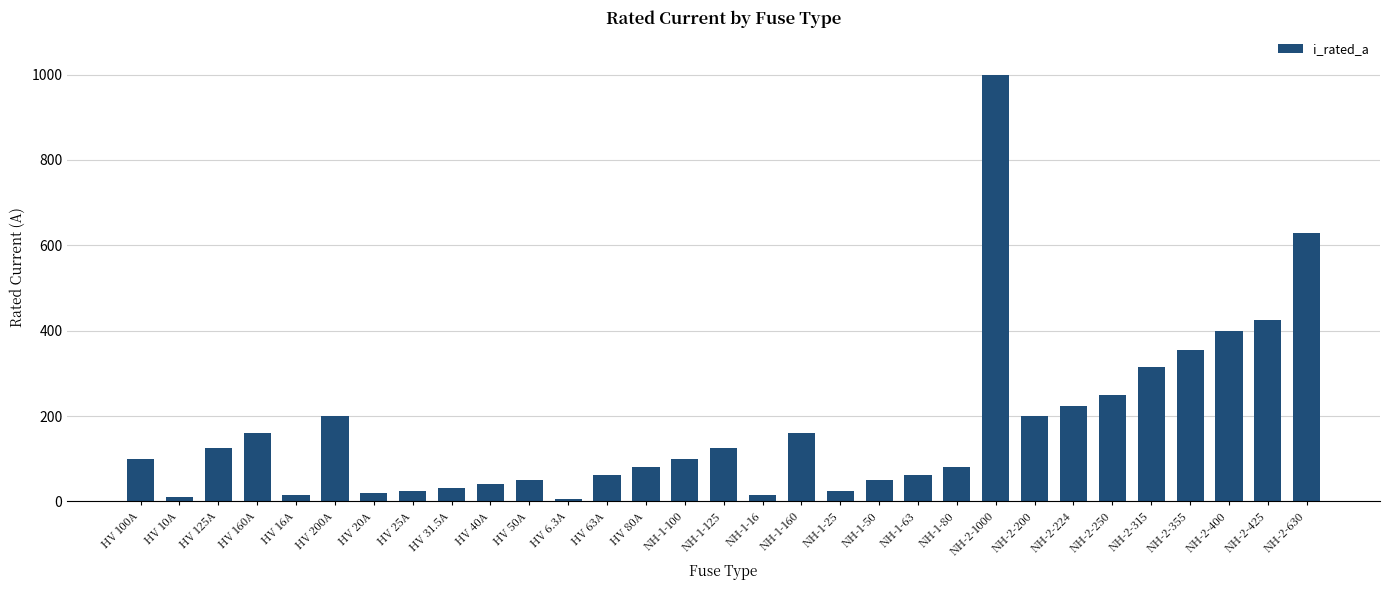

Where is the data nearest to the value 503?

NH-2-425